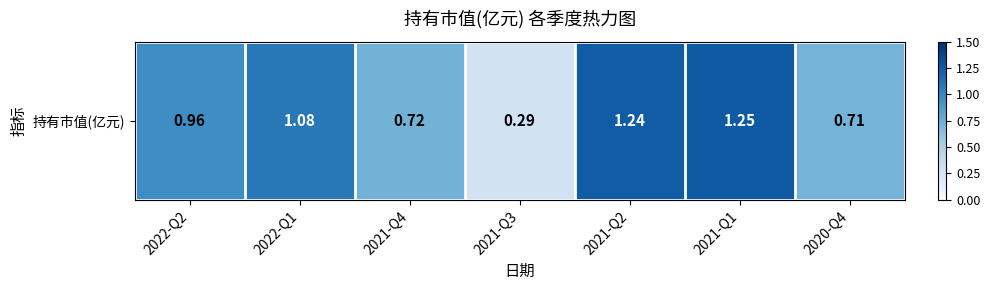

How many series are shown in this chart?

1